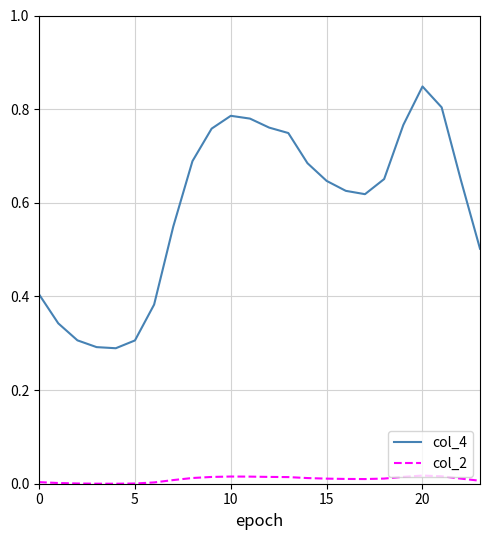

What are all the series names shown in the legend?

col_4, col_2